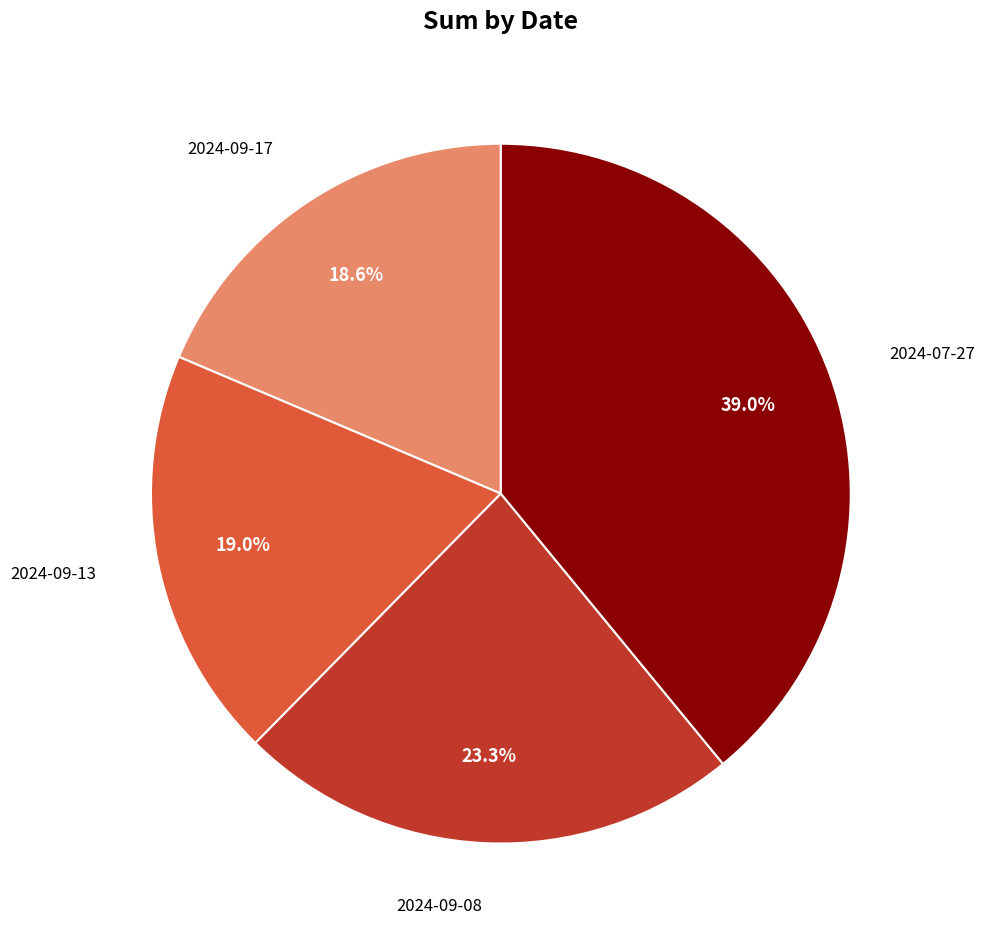

Is there any slice that represents more than half of the pie?

No